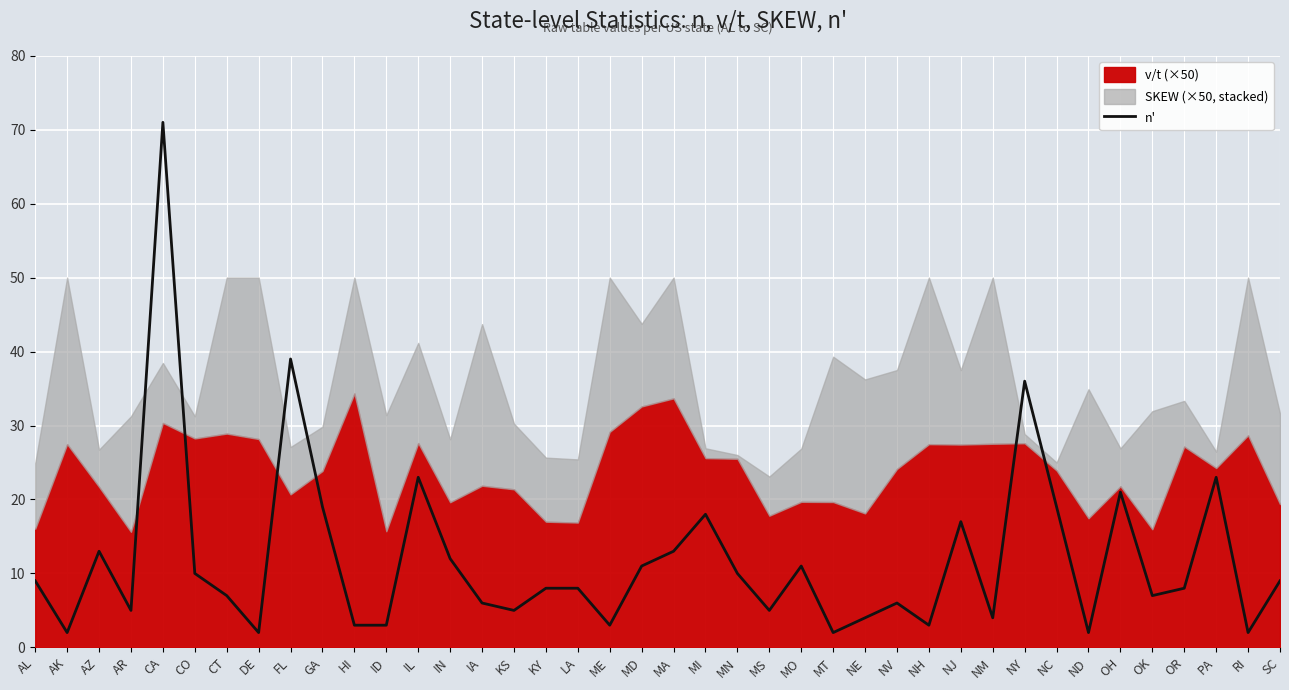

What is the difference between the maximum and second lowest values?

69